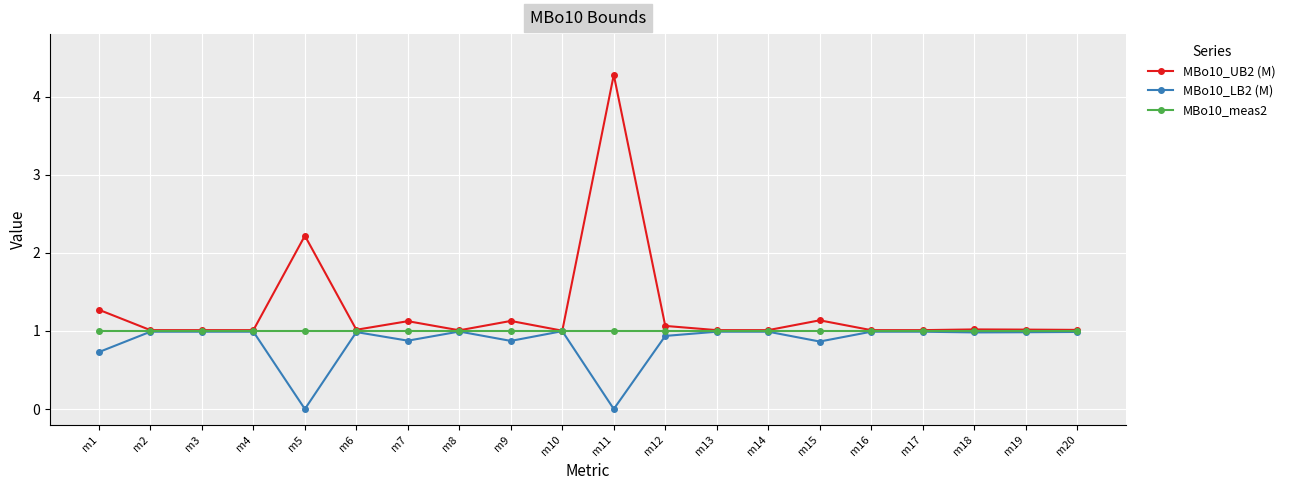

Reading left to right, transcribe all the data shown in this chart.

MBo10_UB2 (M): m1=1.3	m2=1.0	m3=1.0	m4=1.0	m5=2.2	m6=1.0	m7=1.1	m8=1.0	m9=1.1	m10=1.0	m11=4.3	m12=1.1	m13=1.0	m14=1.0	m15=1.1	m16=1.0	m17=1.0	m18=1.0	m19=1.0	m20=1.0
MBo10_LB2 (M): m1=0.7	m2=1.0	m3=1.0	m4=1.0	m5=0.0	m6=1.0	m7=0.9	m8=1.0	m9=0.9	m10=1.0	m11=0.0	m12=0.9	m13=1.0	m14=1.0	m15=0.9	m16=1.0	m17=1.0	m18=1.0	m19=1.0	m20=1.0
MBo10_meas2: m1=1.0	m2=1.0	m3=1.0	m4=1.0	m5=1.0	m6=1.0	m7=1.0	m8=1.0	m9=1.0	m10=1.0	m11=1.0	m12=1.0	m13=1.0	m14=1.0	m15=1.0	m16=1.0	m17=1.0	m18=1.0	m19=1.0	m20=1.0